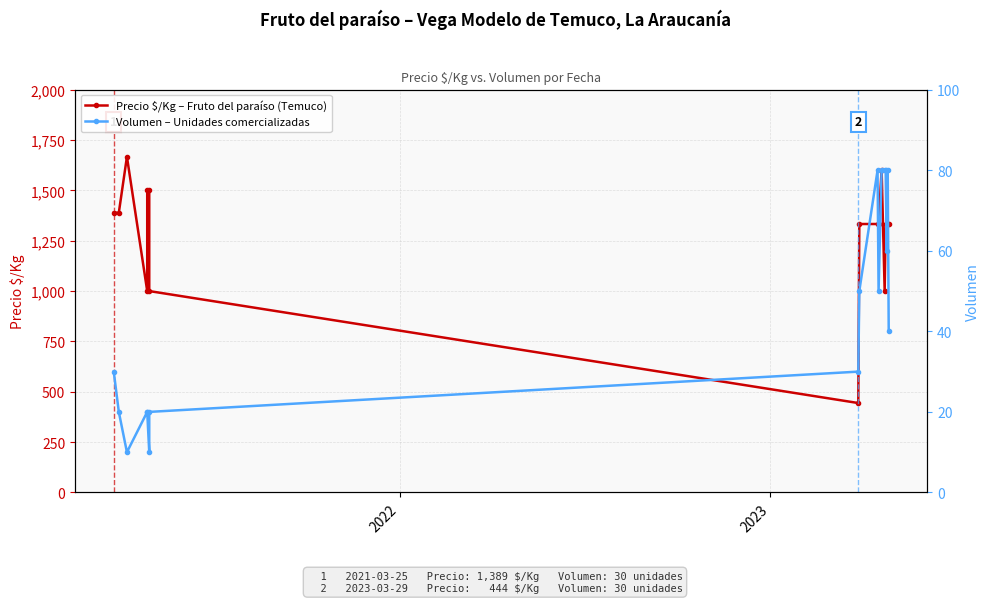

Which category has the highest value across all series?

2023